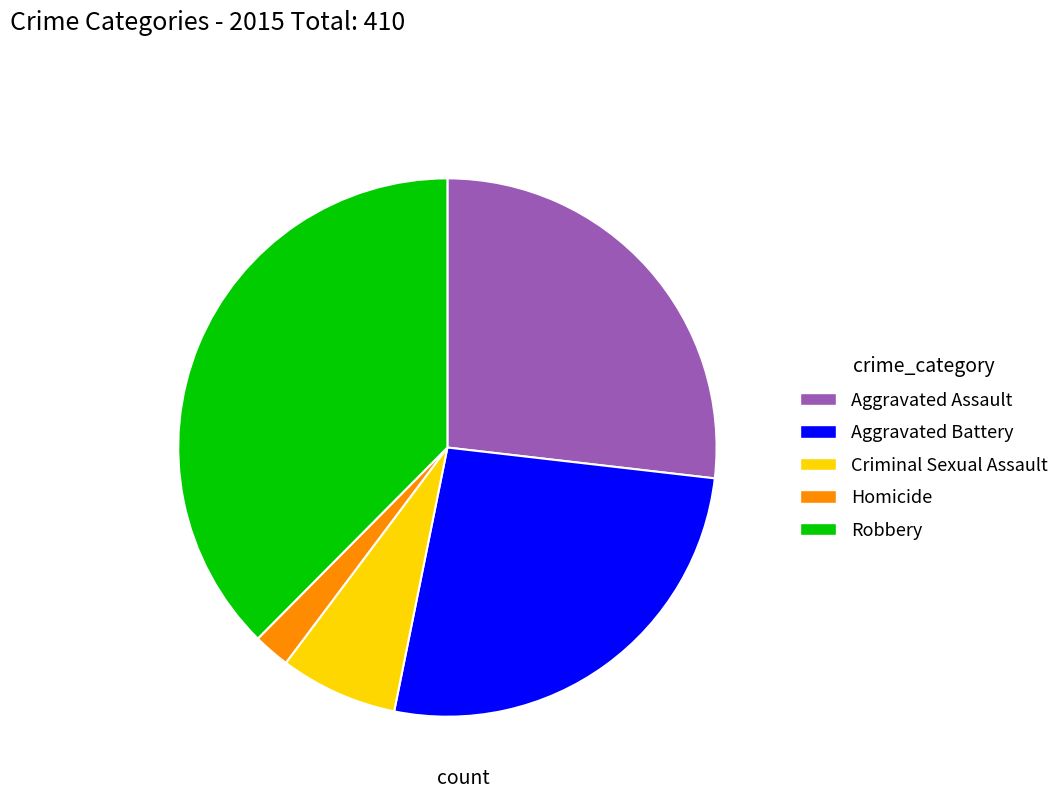

Is it true that Robbery is 44% of the pie?

False